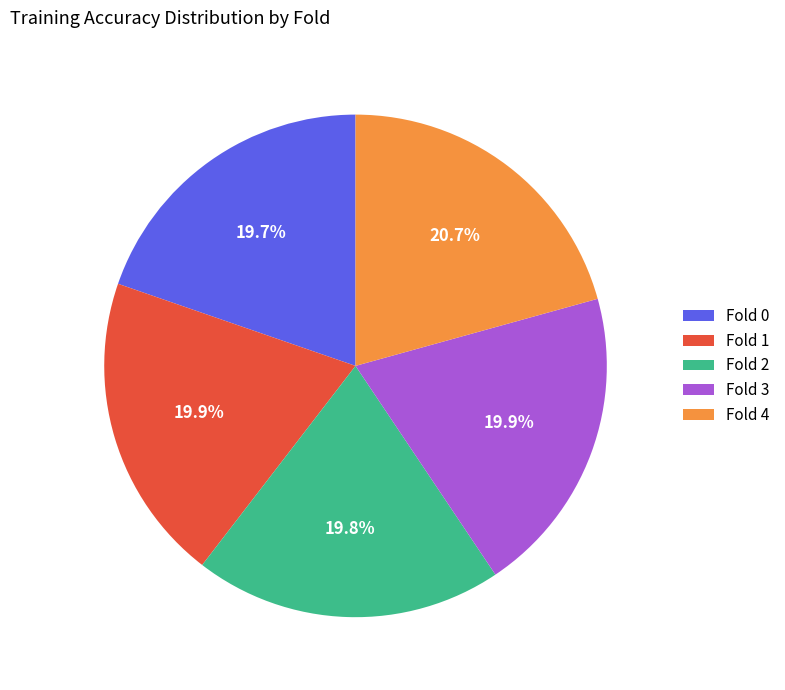

Is it true that Fold 1 is 12% of the pie?

False